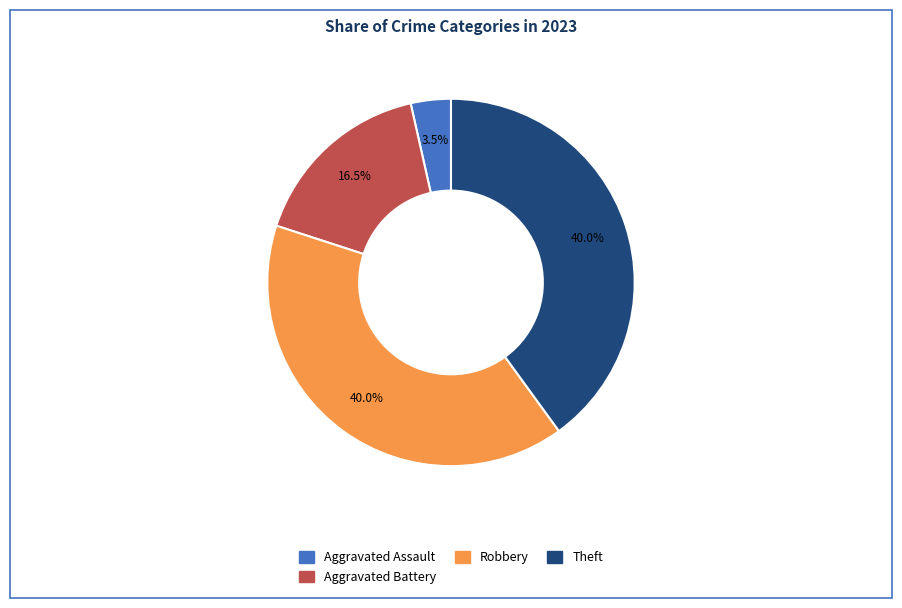

Is there any slice that represents more than half of the pie?

No